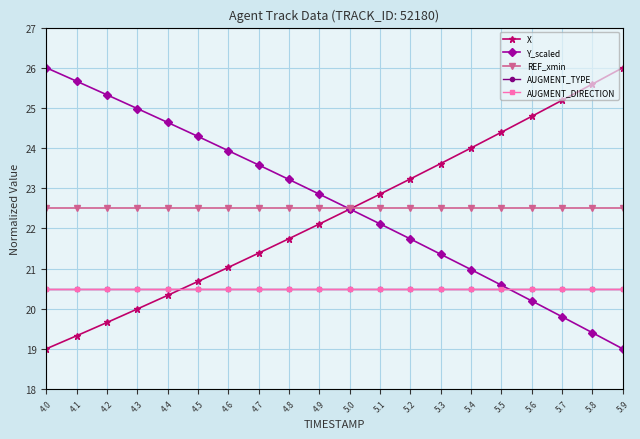

Which series has the largest total across all categories?

Y_scaled